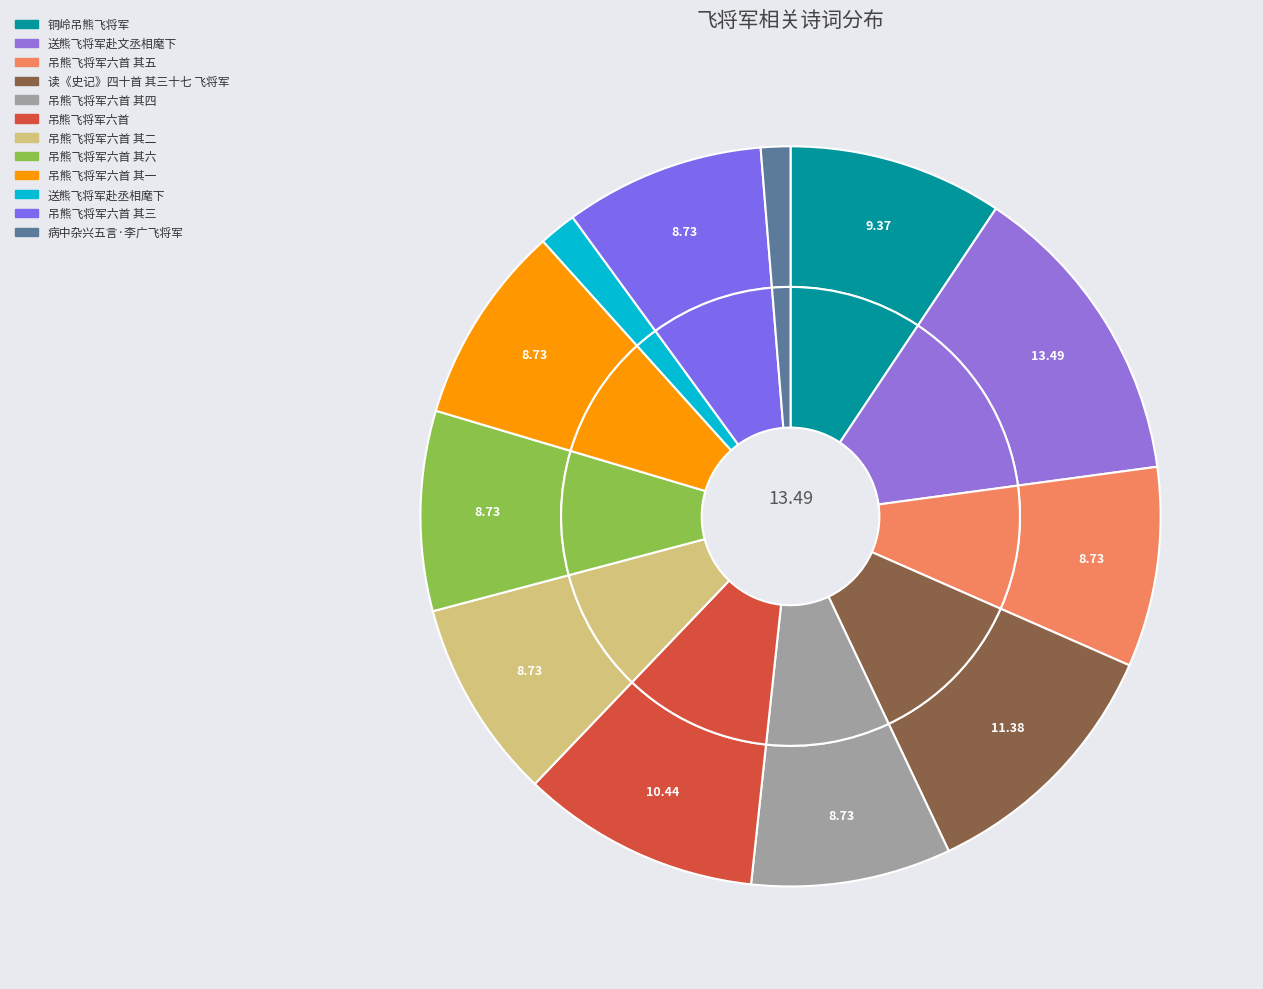

Approximately how many times larger is the value at 吊熊飞将军六首 其四 compared to 送熊飞将军赴丞相麾下?

5.3